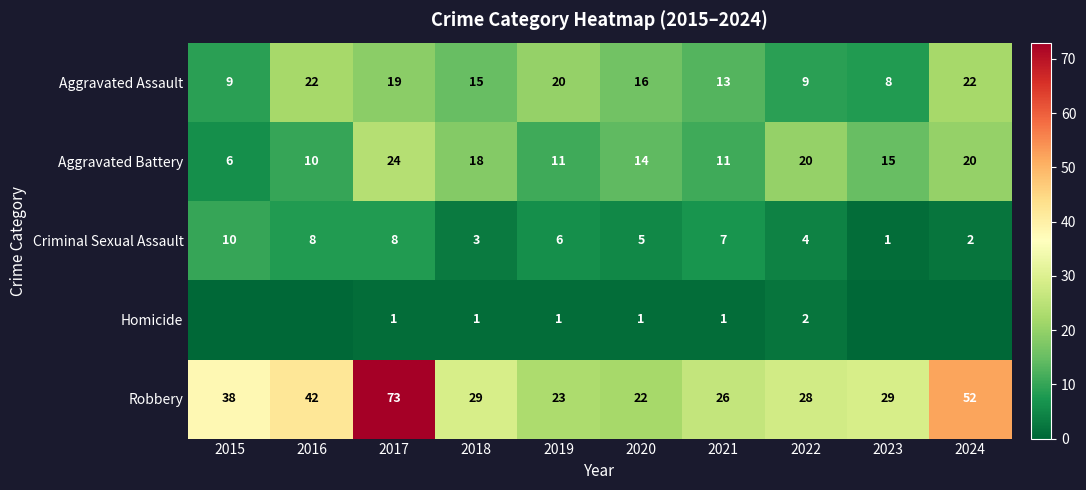

What is the average value of the Robbery series?

36